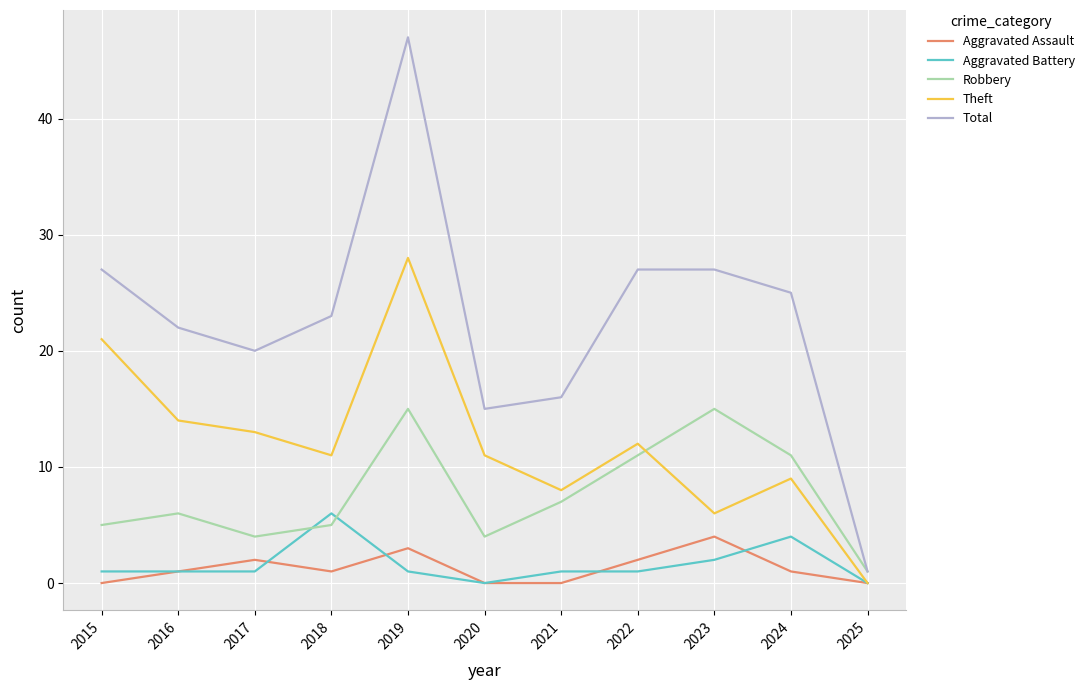

True or false: Aggravated Battery has more than 0 interior local peaks.

True